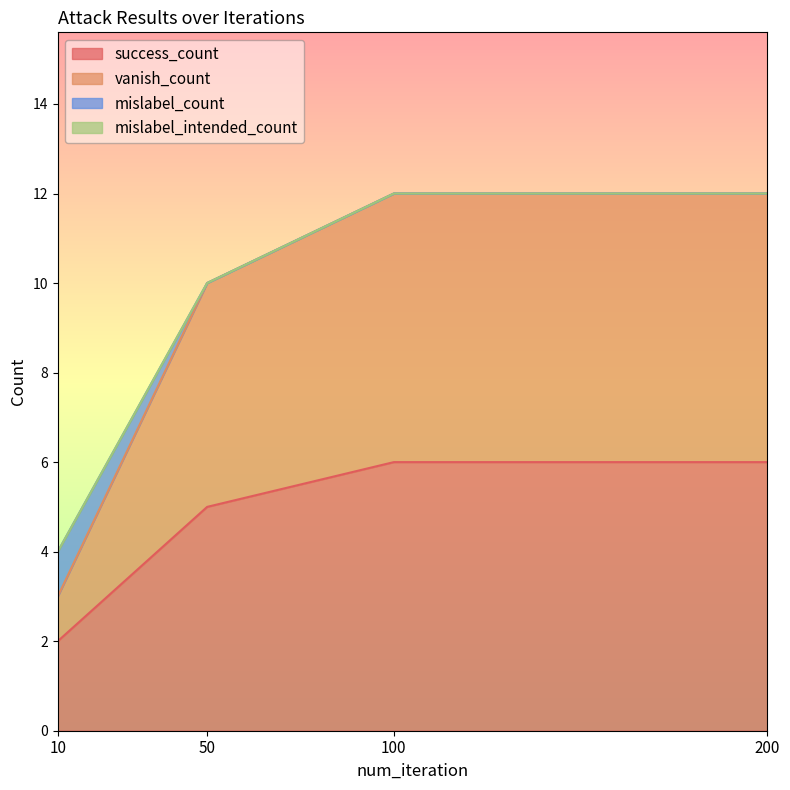

What is the highest value of the success_count series?

6